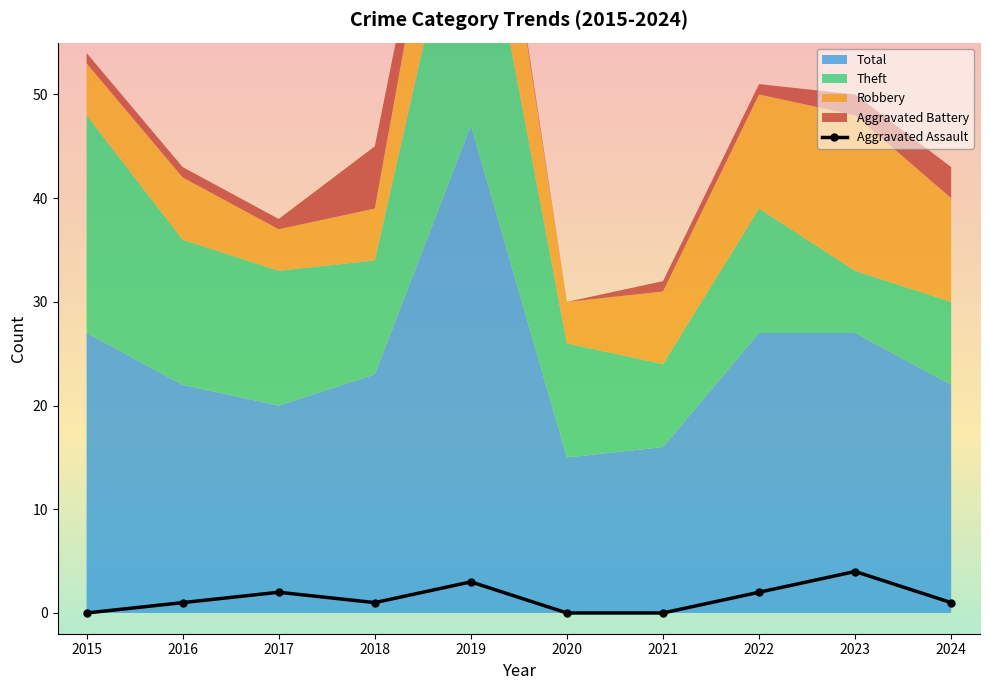

What is the value of the 4th point from the left?

1